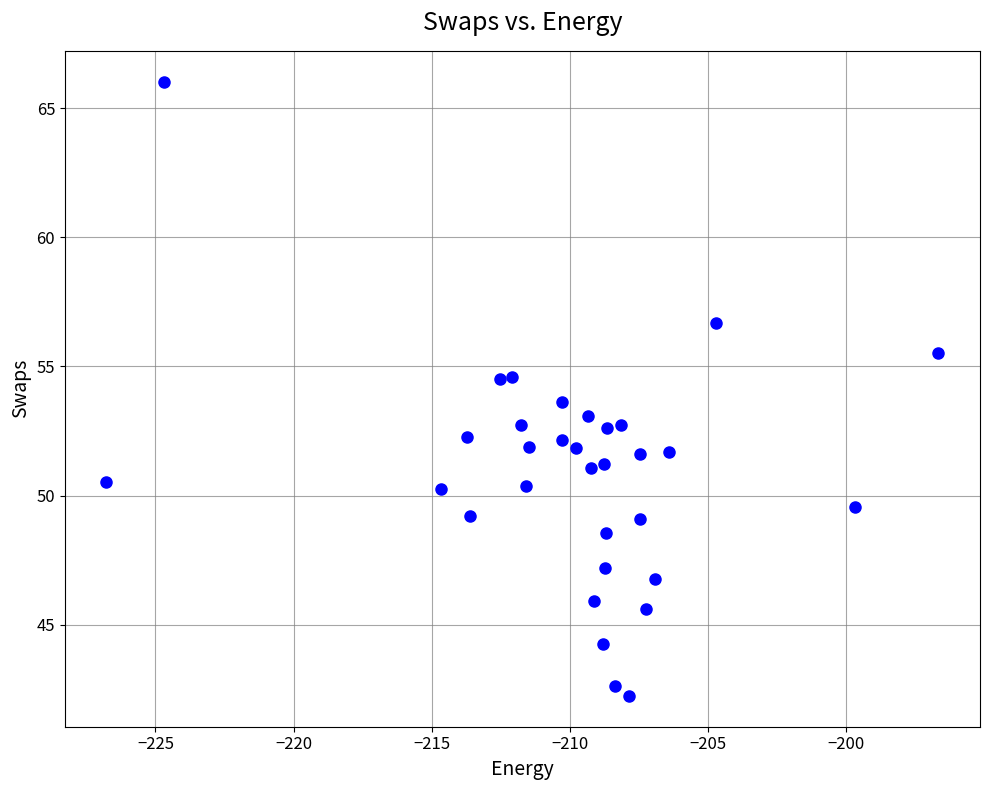

What is the range of Y values (max minus min)?

23.8